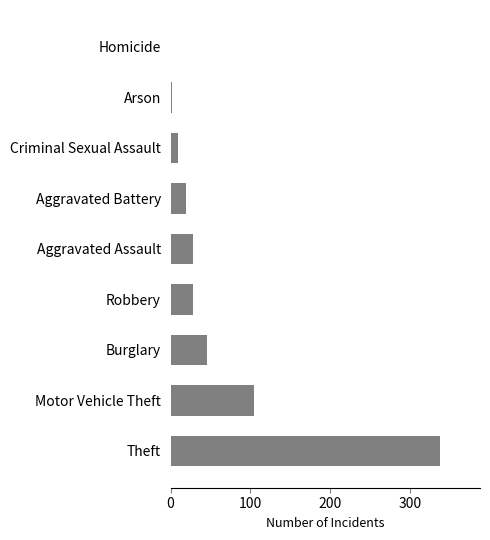

What is the average value?

64